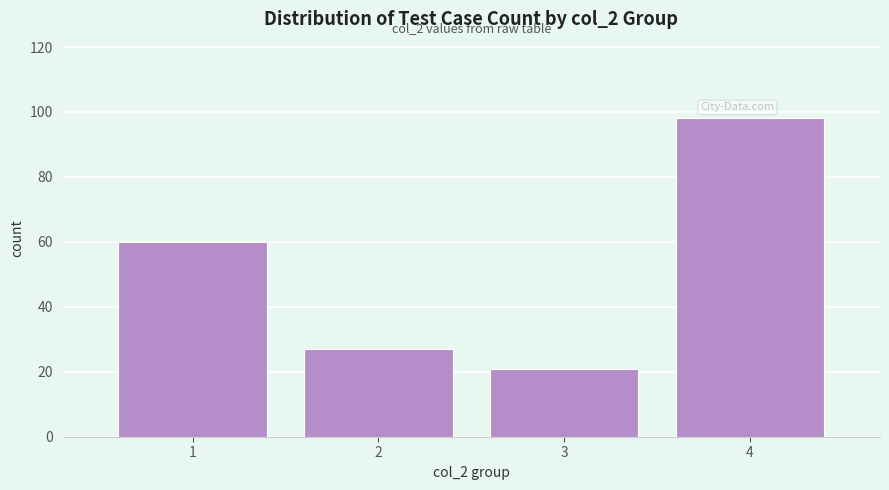

Which range on the x-axis has the tallest bar?

3.5 to 4.5